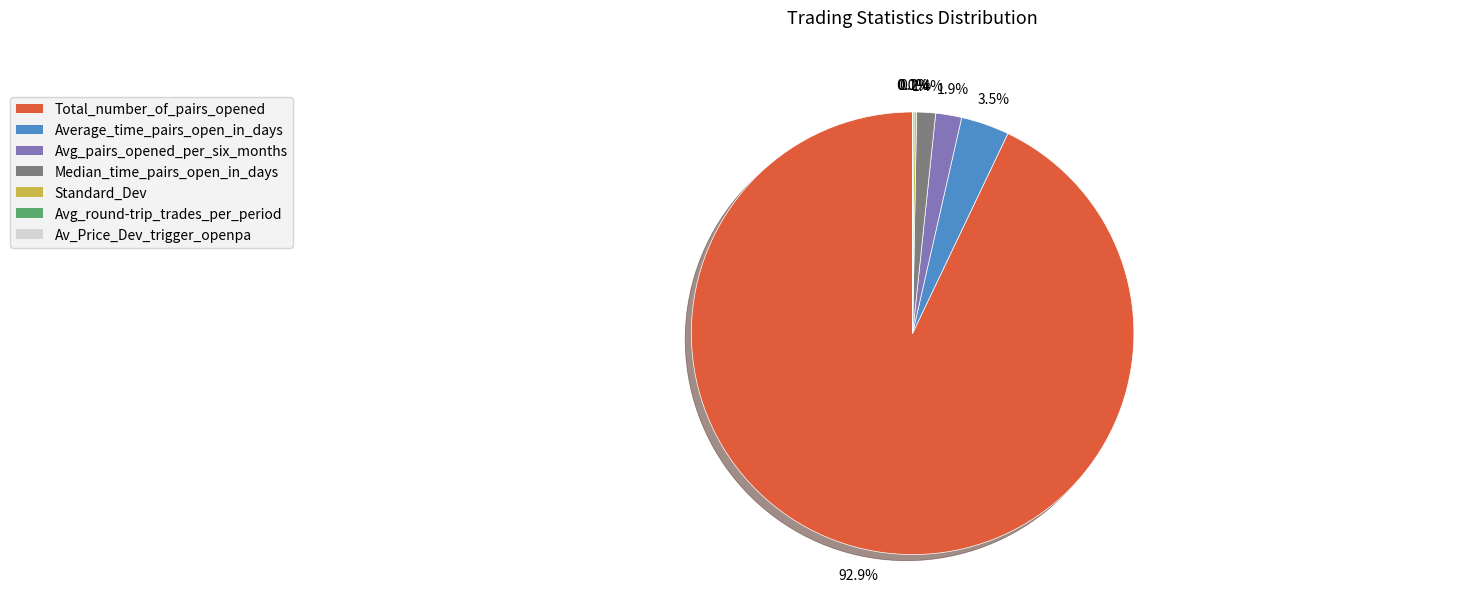

Combined, what portion of the pie is Avg_pairs_opened_per_six_months and Median_time_pairs_open_in_days?

3.3%